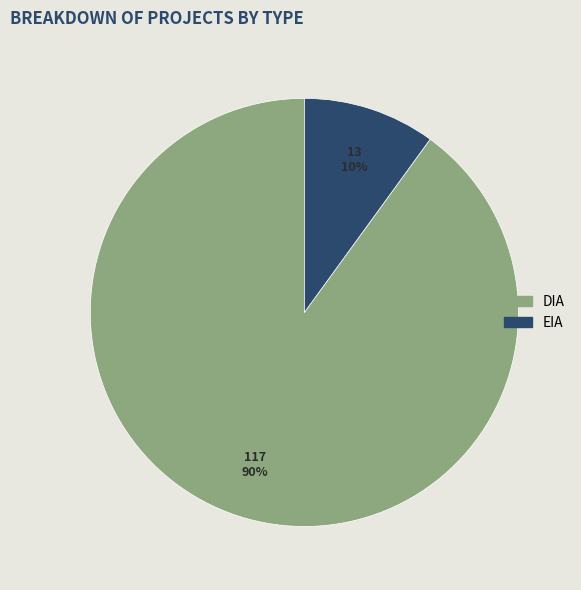

Which category has the smallest portion of the pie?

EIA